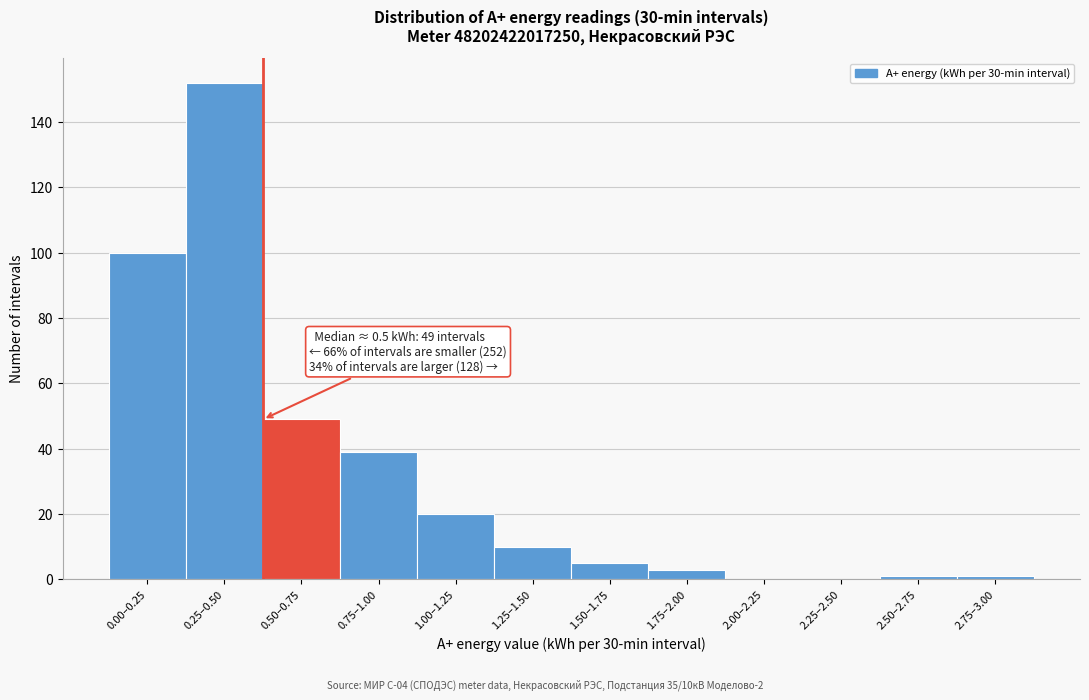

Reading left to right, list all the values displayed in this chart.

0.00–0.25=100	0.25–0.50=152	0.50–0.75=49	0.75–1.00=39	1.00–1.25=20	1.25–1.50=10	1.50–1.75=5	1.75–2.00=3	2.00–2.25=0	2.25–2.50=0	2.50–2.75=1	2.75–3.00=1